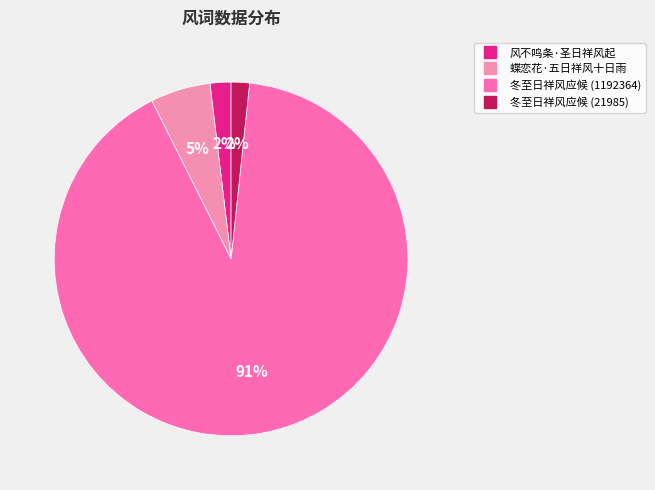

What is the total percentage of 风不鸣条·圣日祥风起 and 冬至日祥风应候 (1192364)?

92.8%